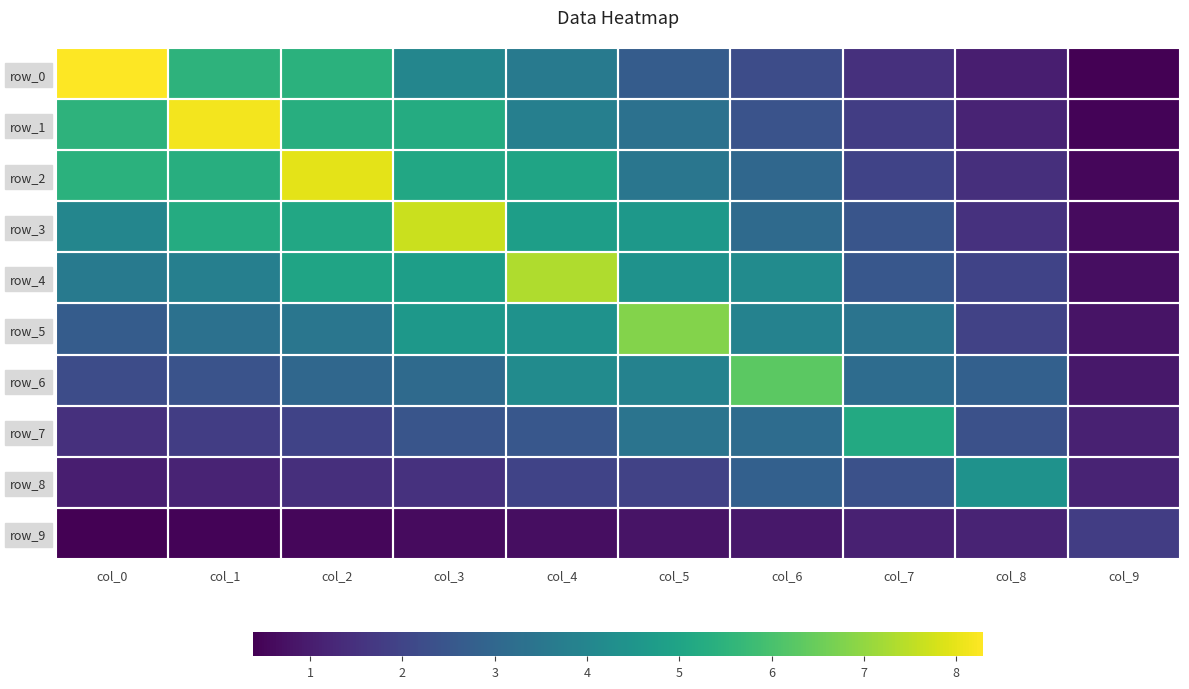

Reading left to right, transcribe all the data shown in this chart.

row_0: col_0=8.3	col_1=5.5	col_2=5.4	col_3=4.0	col_4=3.6	col_5=2.7	col_6=2.2	col_7=1.5	col_8=1.1	col_9=0.4
row_1: col_0=5.5	col_1=8.1	col_2=5.3	col_3=5.2	col_4=3.8	col_5=3.3	col_6=2.4	col_7=1.8	col_8=1.2	col_9=0.4
row_2: col_0=5.4	col_1=5.3	col_2=8.0	col_3=5.1	col_4=5.0	col_5=3.5	col_6=3.0	col_7=2.0	col_8=1.4	col_9=0.5
row_3: col_0=4.0	col_1=5.2	col_2=5.1	col_3=7.7	col_4=4.8	col_5=4.6	col_6=3.1	col_7=2.5	col_8=1.5	col_9=0.6
row_4: col_0=3.6	col_1=3.8	col_2=5.0	col_3=4.8	col_4=7.4	col_5=4.4	col_6=4.2	col_7=2.5	col_8=2.0	col_9=0.7
row_5: col_0=2.7	col_1=3.3	col_2=3.5	col_3=4.6	col_4=4.4	col_5=6.8	col_6=3.9	col_7=3.4	col_8=1.9	col_9=0.8
row_6: col_0=2.2	col_1=2.4	col_2=3.0	col_3=3.1	col_4=4.2	col_5=3.9	col_6=6.3	col_7=3.2	col_8=2.8	col_9=0.9
row_7: col_0=1.5	col_1=1.8	col_2=2.0	col_3=2.5	col_4=2.5	col_5=3.4	col_6=3.2	col_7=5.2	col_8=2.4	col_9=1.1
row_8: col_0=1.1	col_1=1.2	col_2=1.4	col_3=1.5	col_4=2.0	col_5=1.9	col_6=2.8	col_7=2.4	col_8=4.4	col_9=1.2
row_9: col_0=0.4	col_1=0.4	col_2=0.5	col_3=0.6	col_4=0.7	col_5=0.8	col_6=0.9	col_7=1.1	col_8=1.2	col_9=1.8